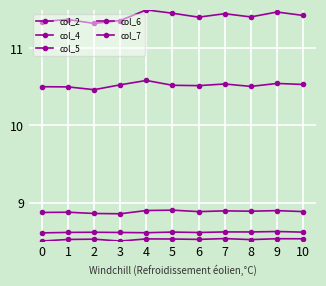

How many lines are shown in the chart?

5